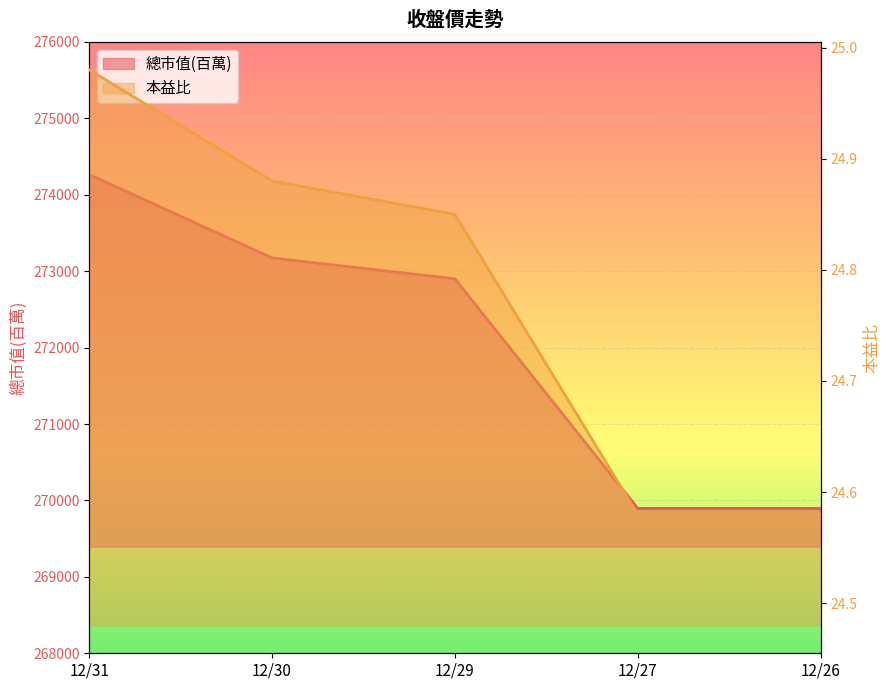

Is it true that 本益比 equals 24.9 at 12/29?

True